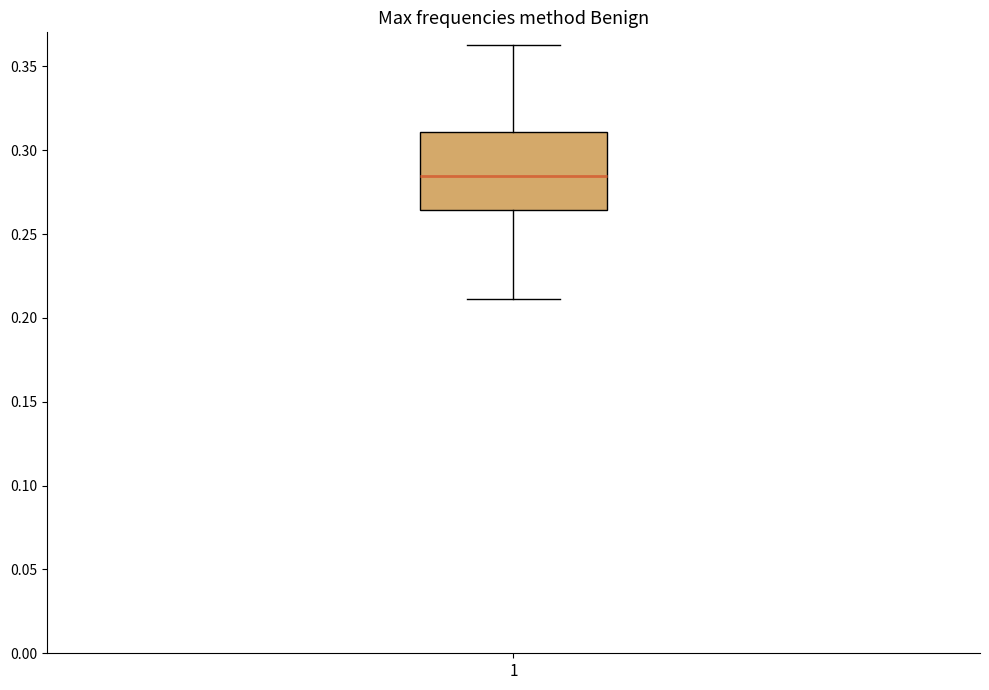

Where does the upper whisker of the box at x = 1 end on the y-axis? The values are not printed on the chart, so give them approximately, as read against the axis.

0.365